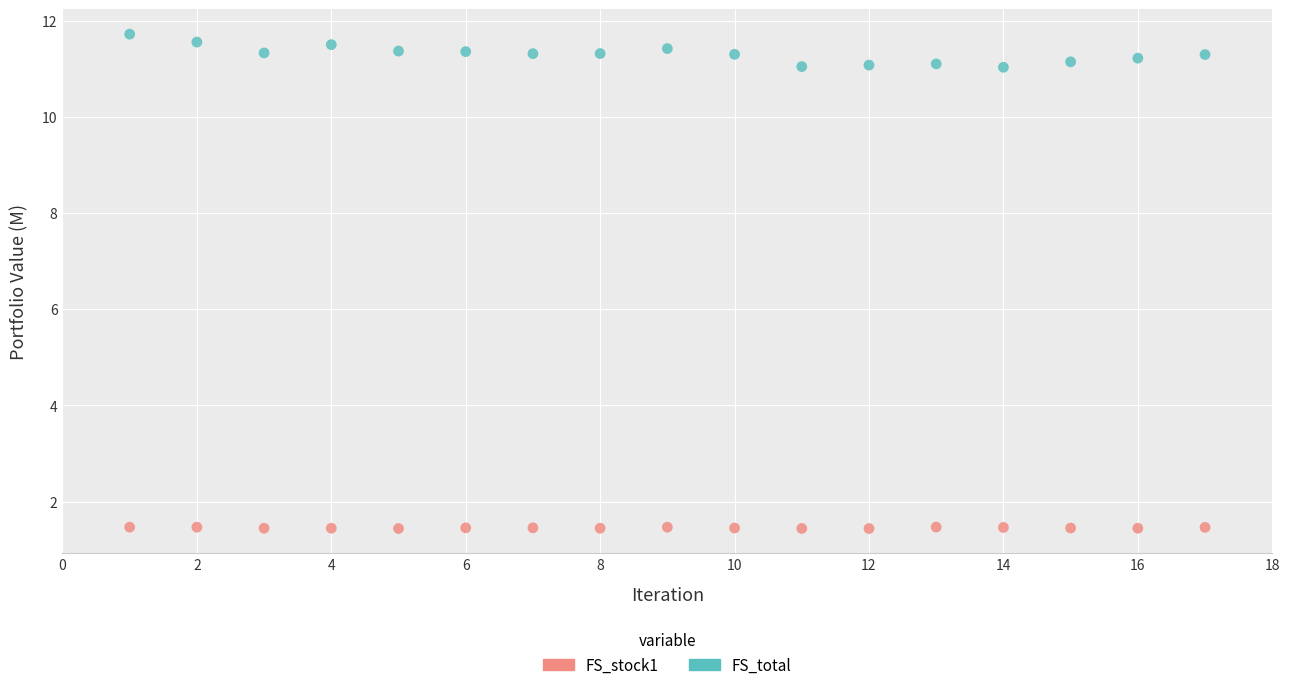

Which series has the widest spread of Y values?

FS_total